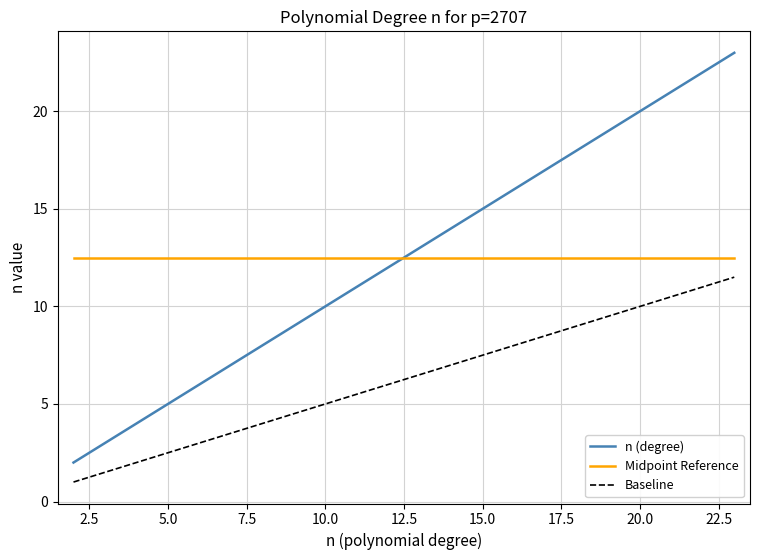

What is the difference between the maximum and minimum values in the n (degree) series?

21.0